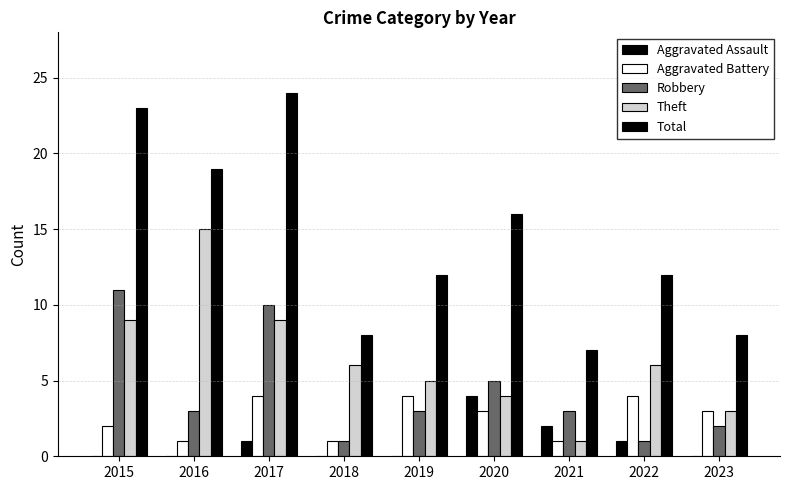

Is it true that Robbery equals 11 at 2015?

True